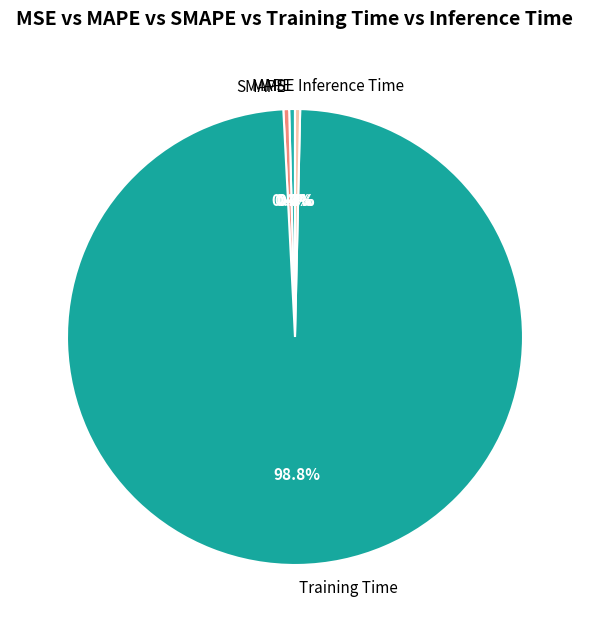

To the nearest percent, what is the difference between the largest and smallest slice percentages?

99%